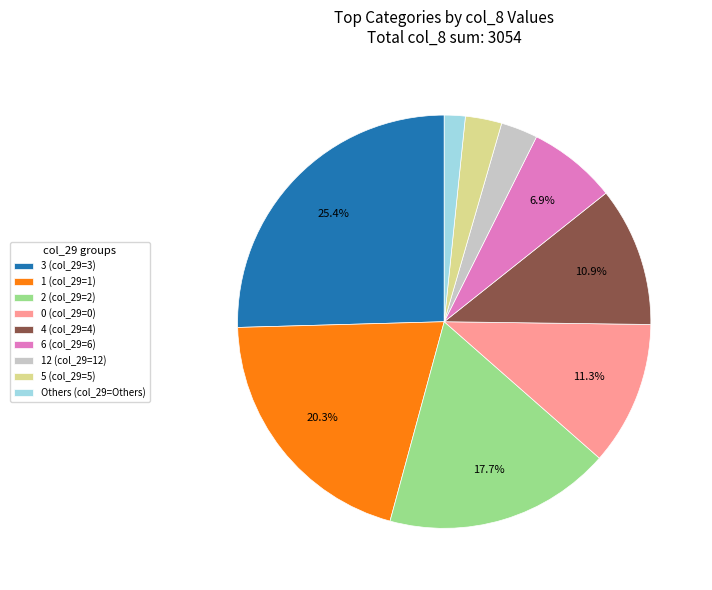

What is the largest slice in the pie chart?

3 (col_29=3)